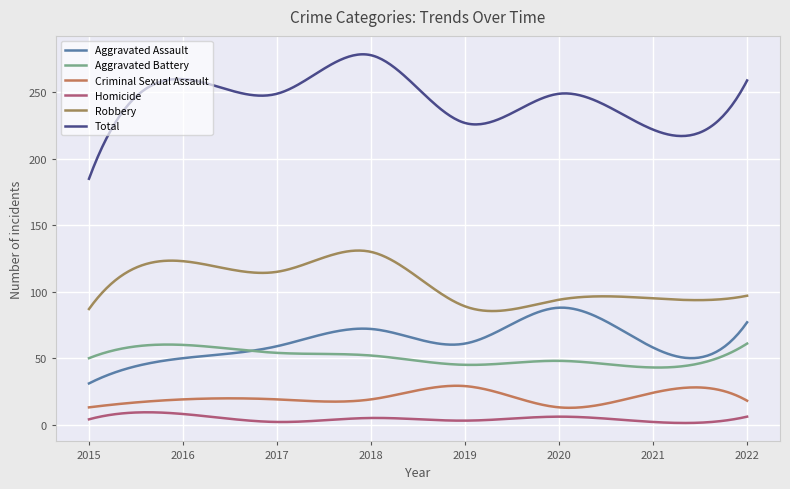

Where is the first local maximum for Homicide?

2016